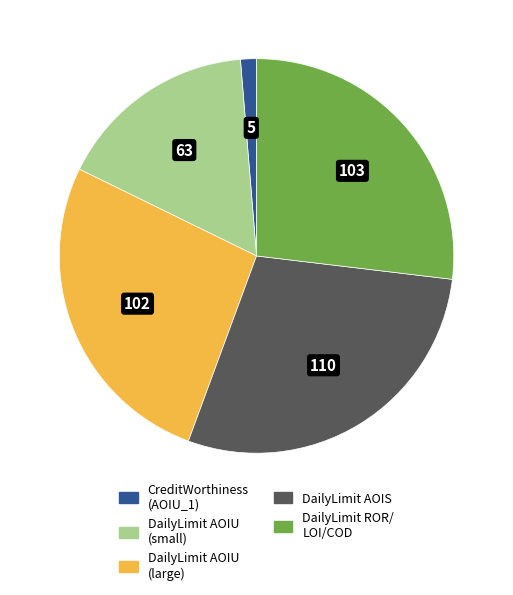

Does DailyLimit AOIS account for over 50% of the chart?

No